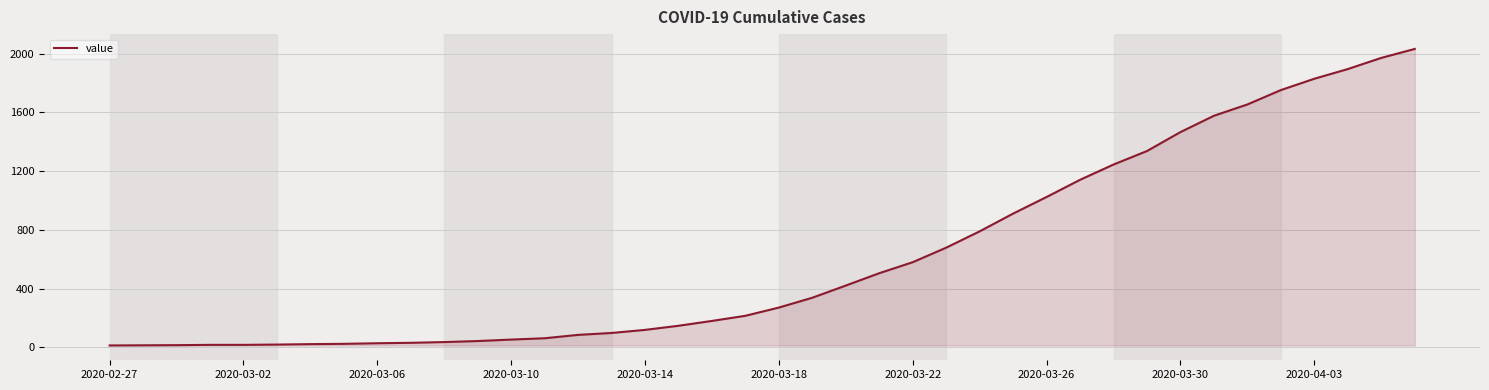

What is the difference between the maximum and minimum values?

2019